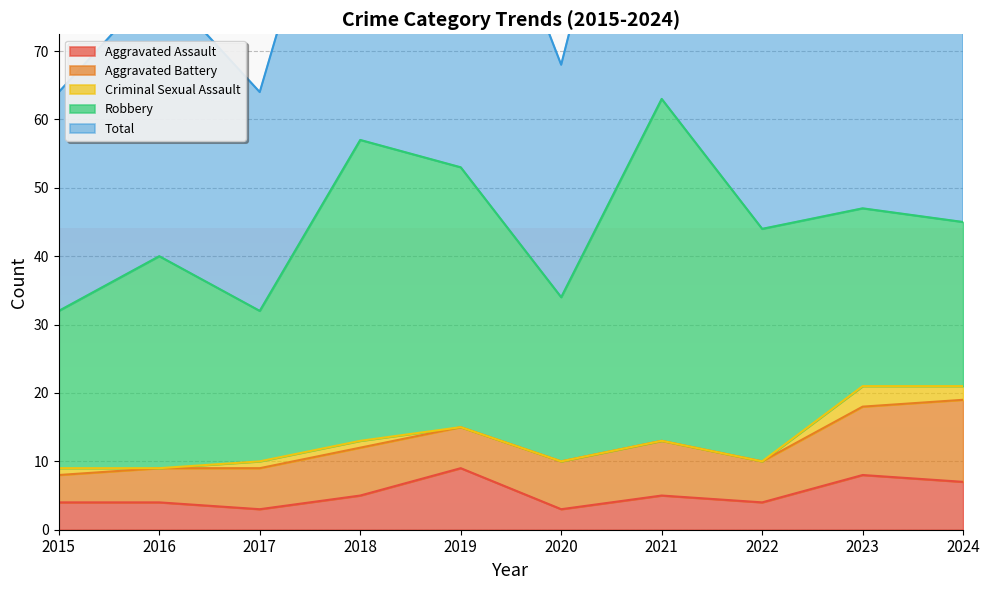

The value of Aggravated Assault at 2019 is 5. True or false?

False